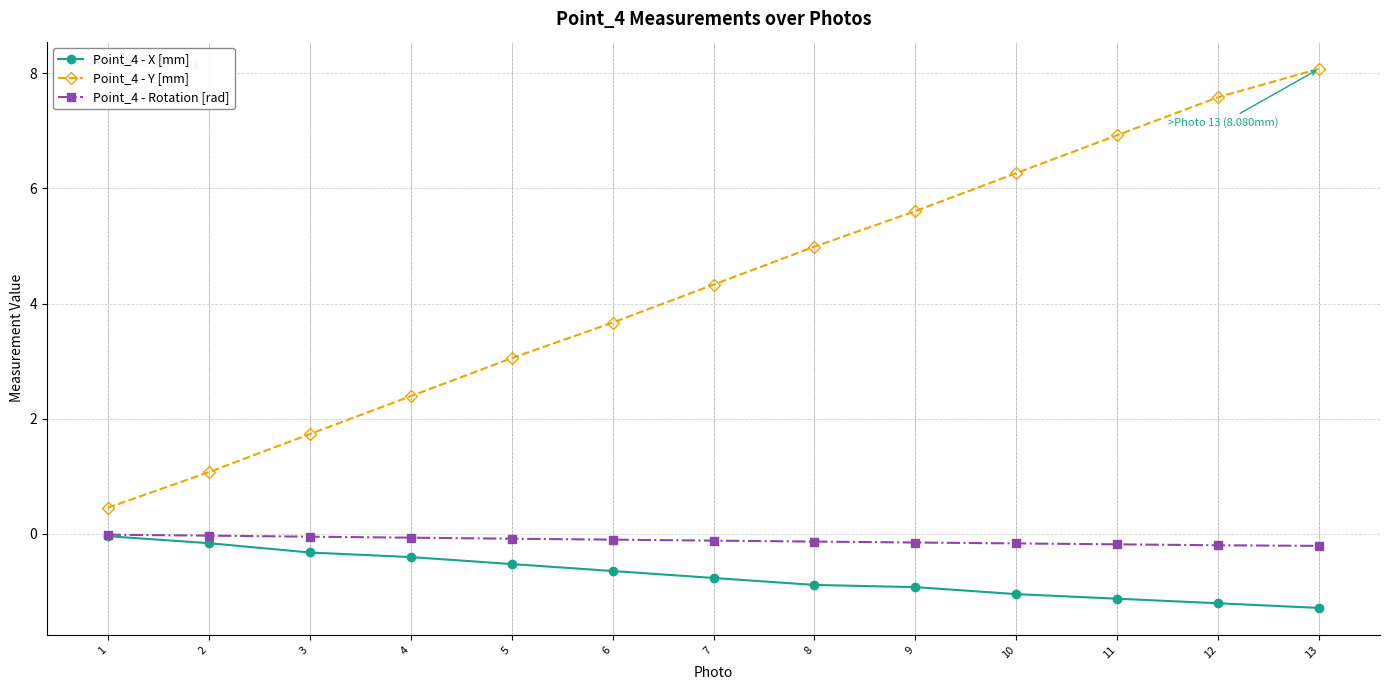

Is this an area chart (filled region under the line)?

No